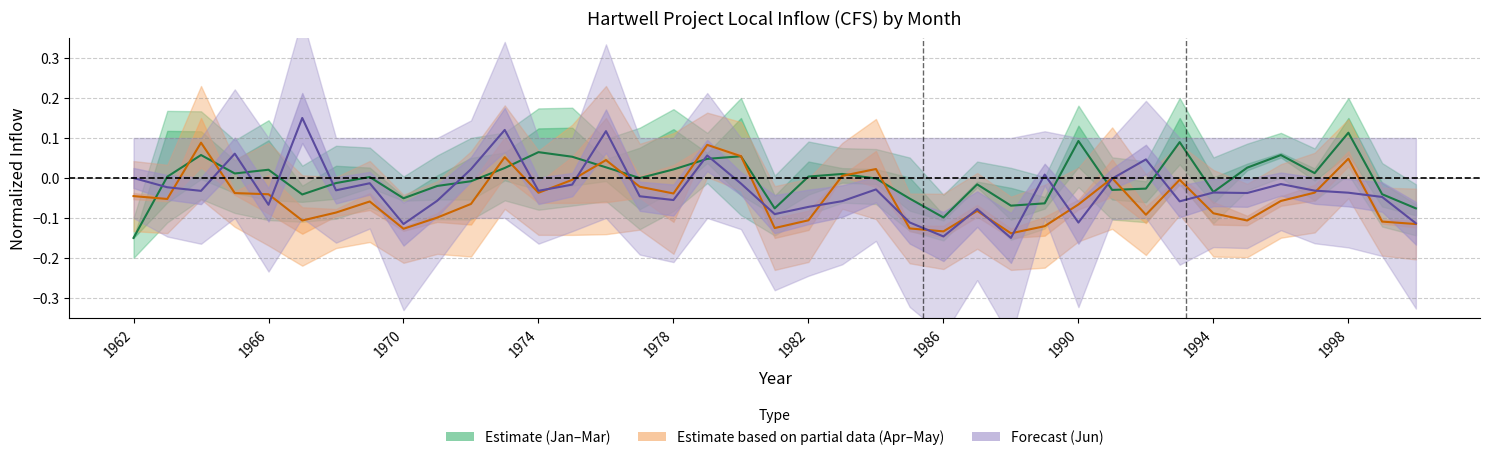

Which series has the widest spread of values?

Forecast (Jun)